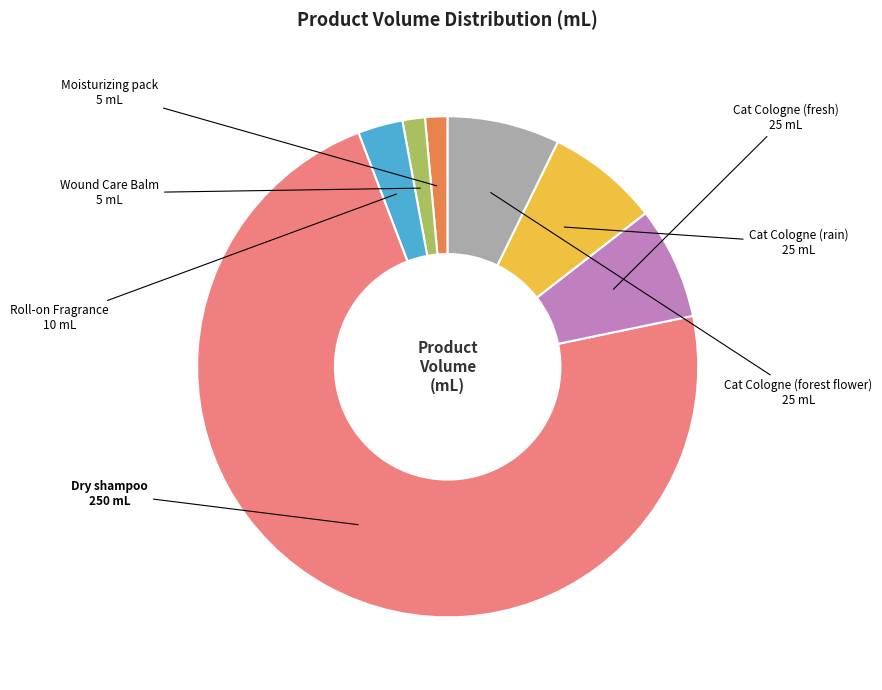

Which has a higher value, Wound Care Balm or Dry shampoo?

Dry shampoo